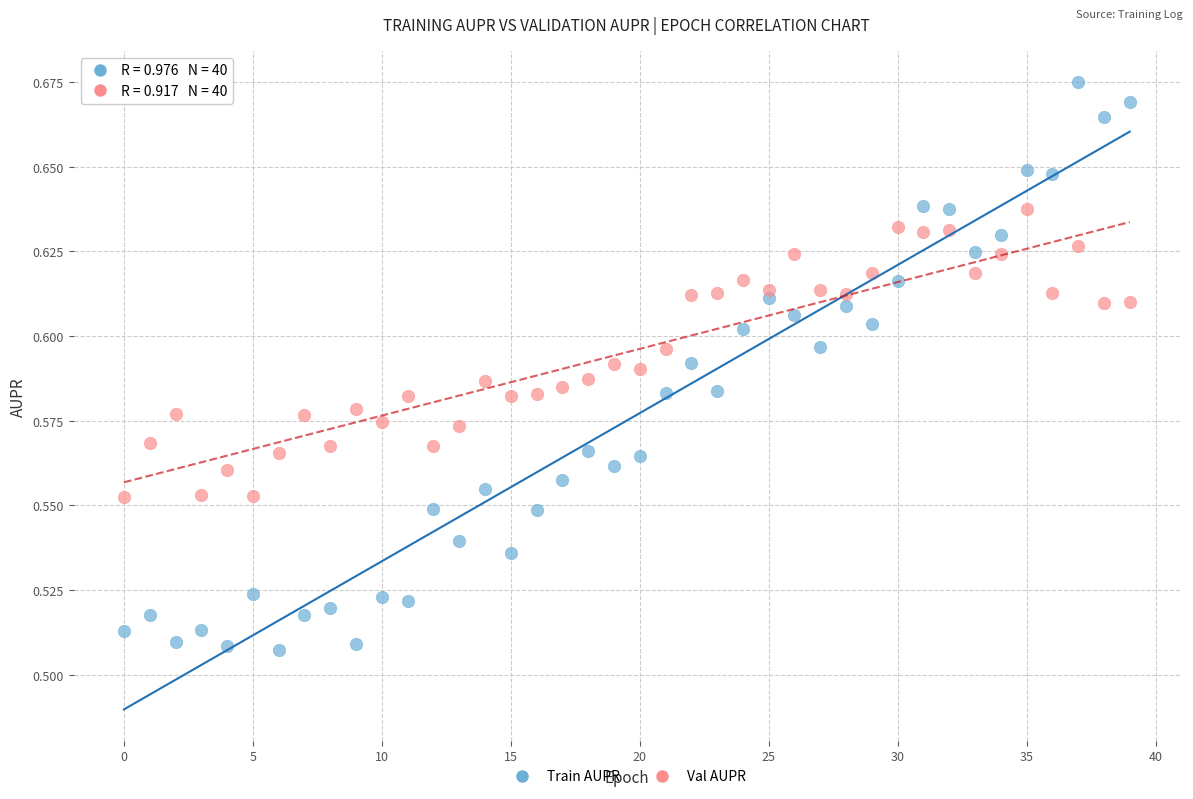

How many data points are displayed?

80